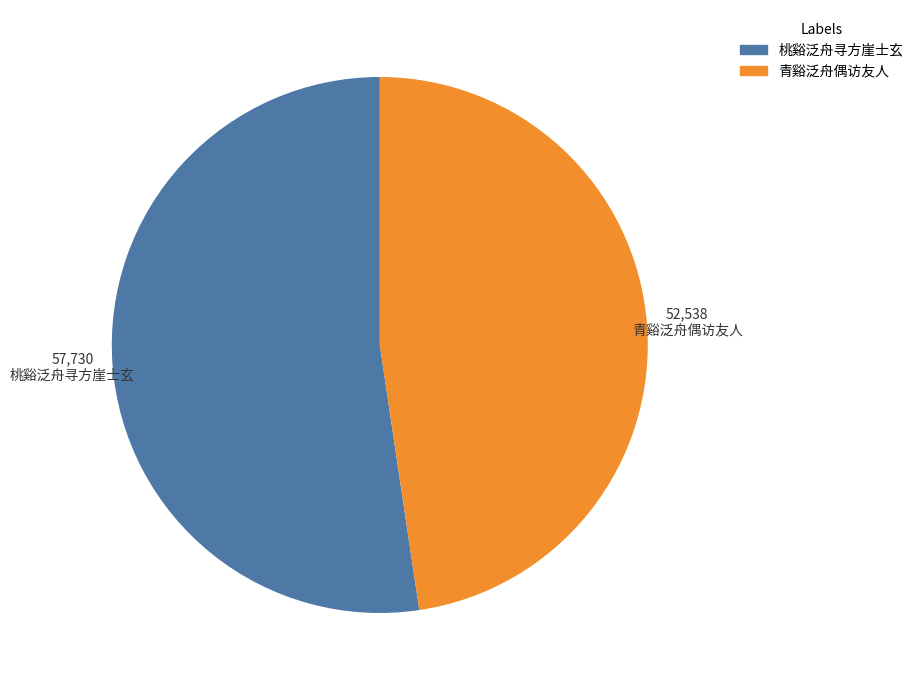

Which slice represents more than half of the pie?

桃谿泛舟寻方崖士玄